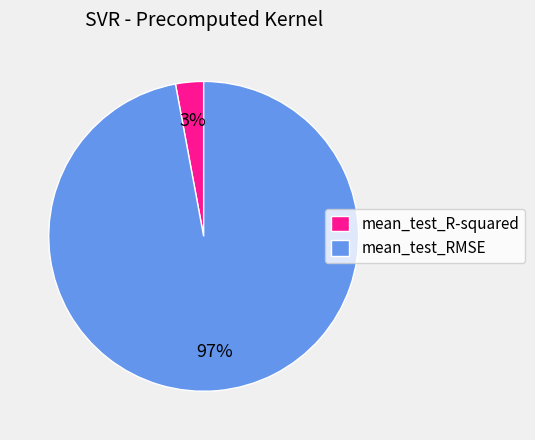

Does mean_test_R-squared represent more than half of the total?

No